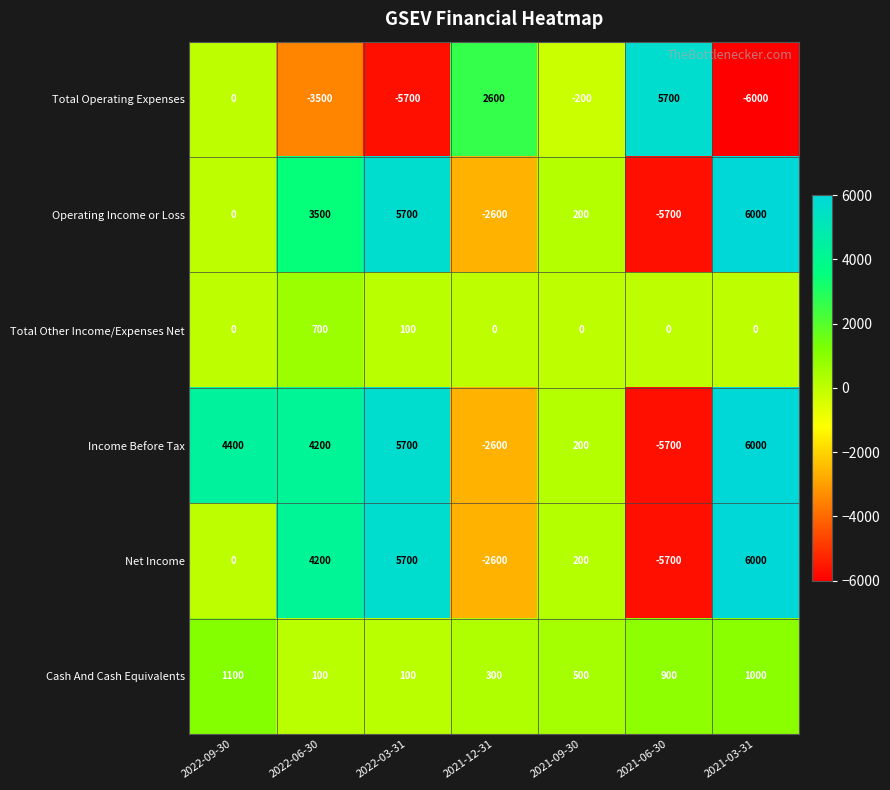

The value of Income Before Tax at 2022-03-31 is 1144. True or false?

False